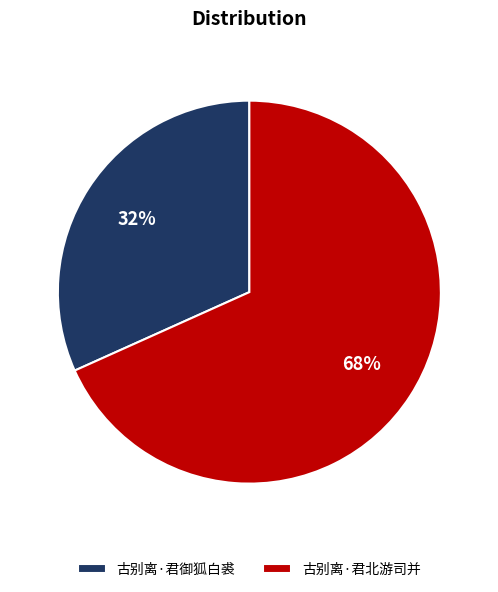

Which has a higher value, 古别离·君北游司并 or 古别离·君御狐白裘?

古别离·君北游司并